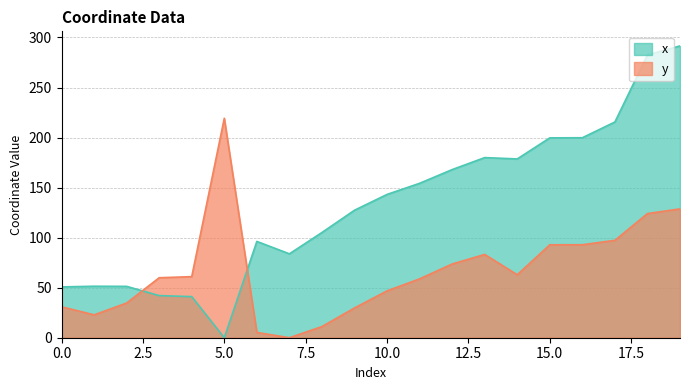

How many data points in x are less than 143?

10